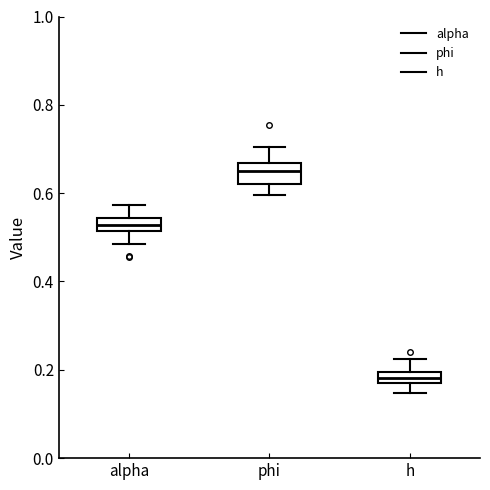

Which box has the lowest median line?

h